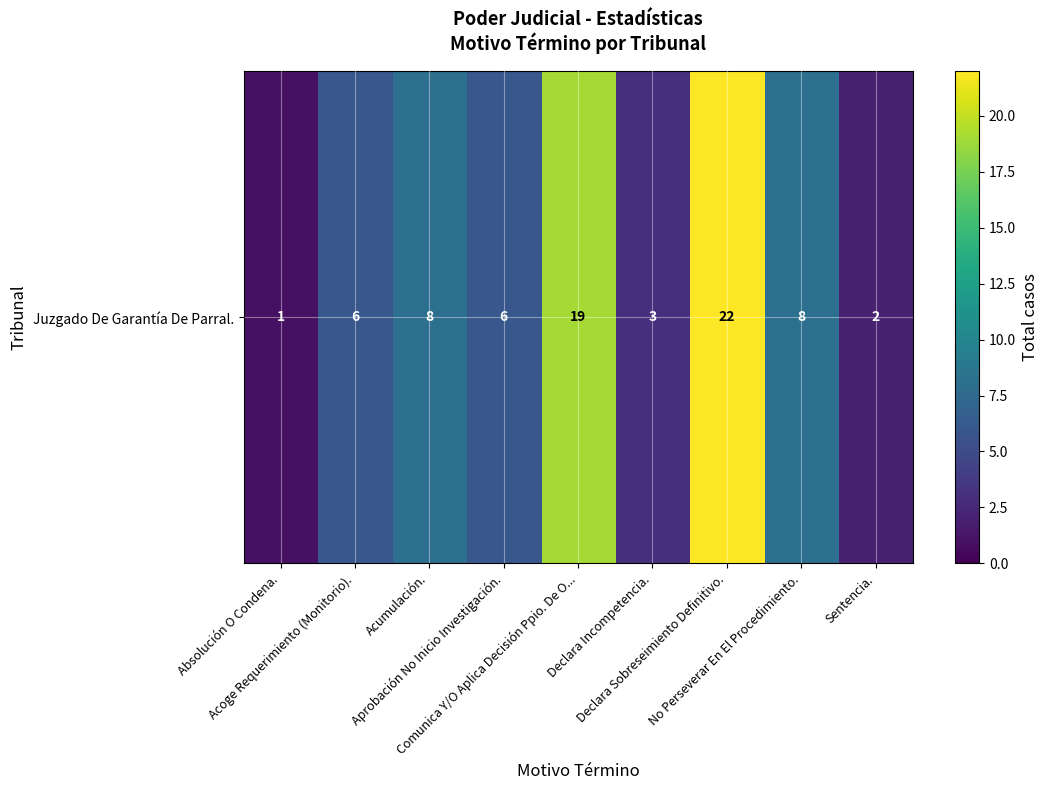

What is the change in value from Declara Incompetencia. to Sentencia.?

-1